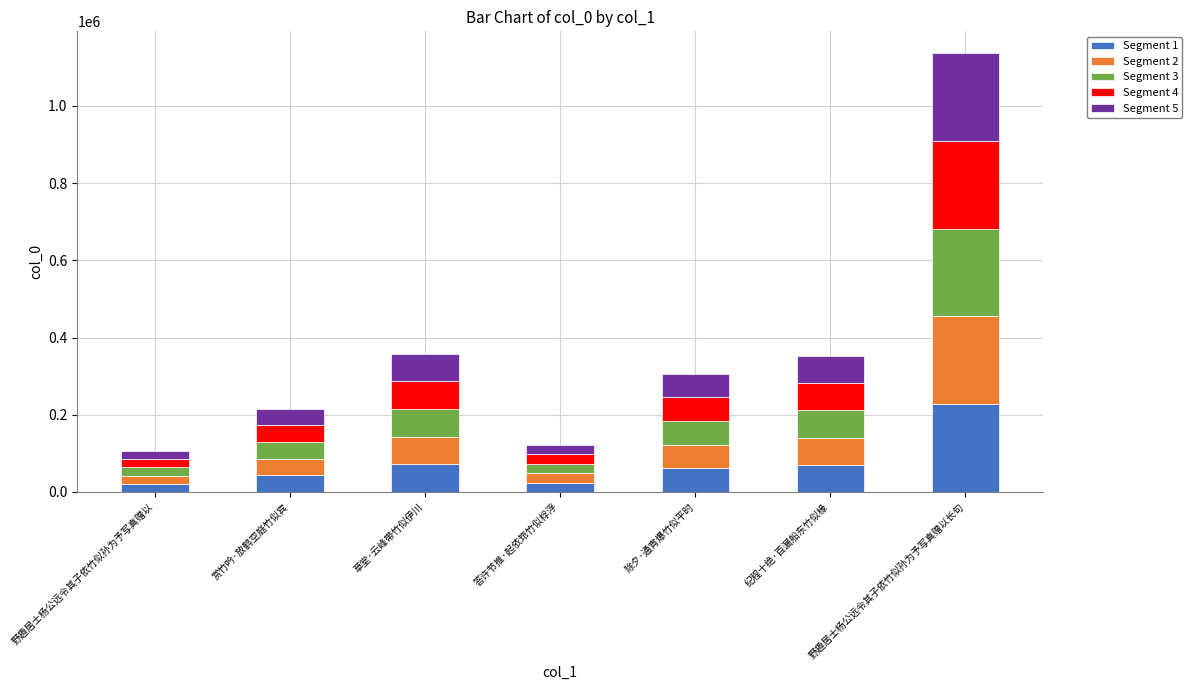

At which category is the sum across all series the highest?

野趣居士杨公远令其子依竹似孙为予写真赠以长句